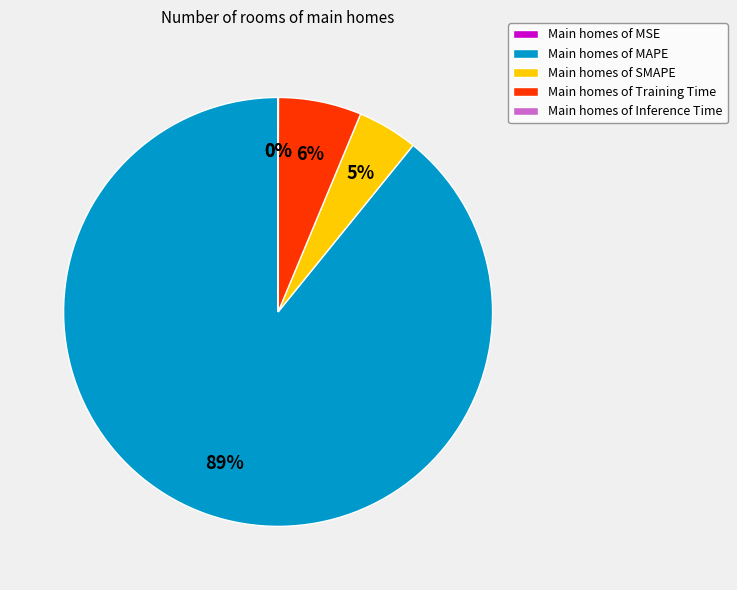

To the nearest percent, what is the difference between the Main homes of Training Time and Main homes of MAPE slice percentages?

83%